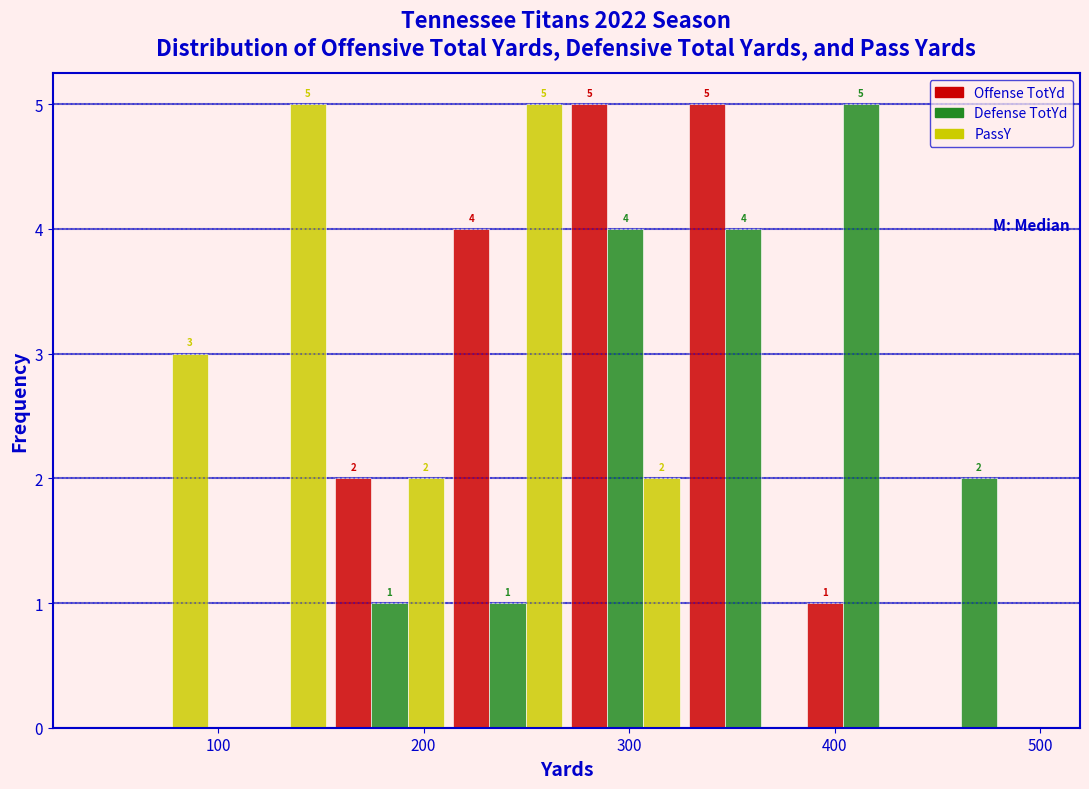

In the Defense TotYd series, which range on the x-axis has the tallest bar?

380 to 440